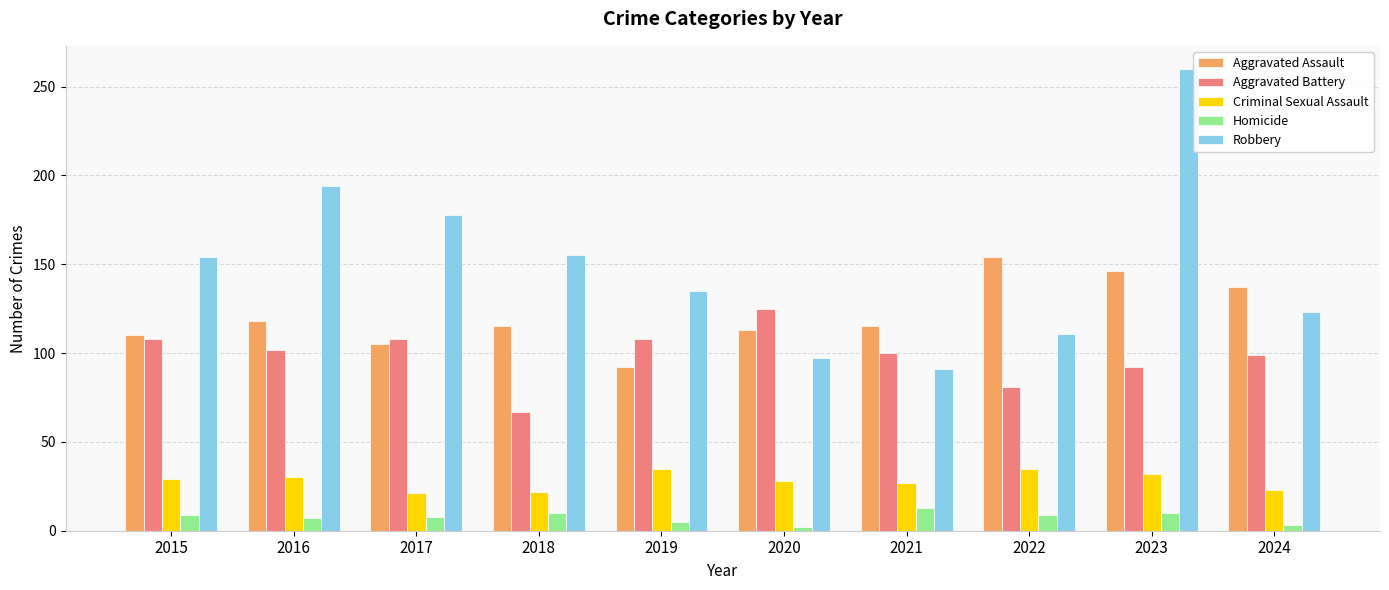

At which label does Homicide reach its peak?

2021